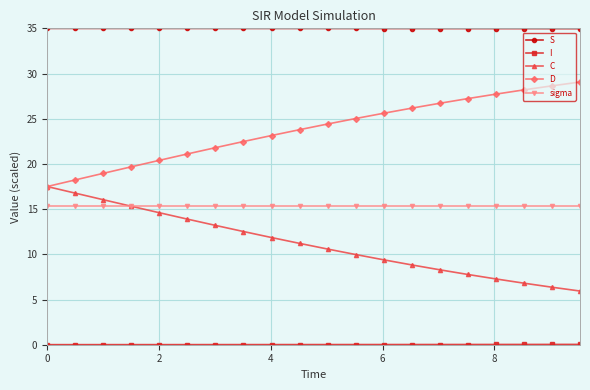

Which series has the largest total across all categories?

S